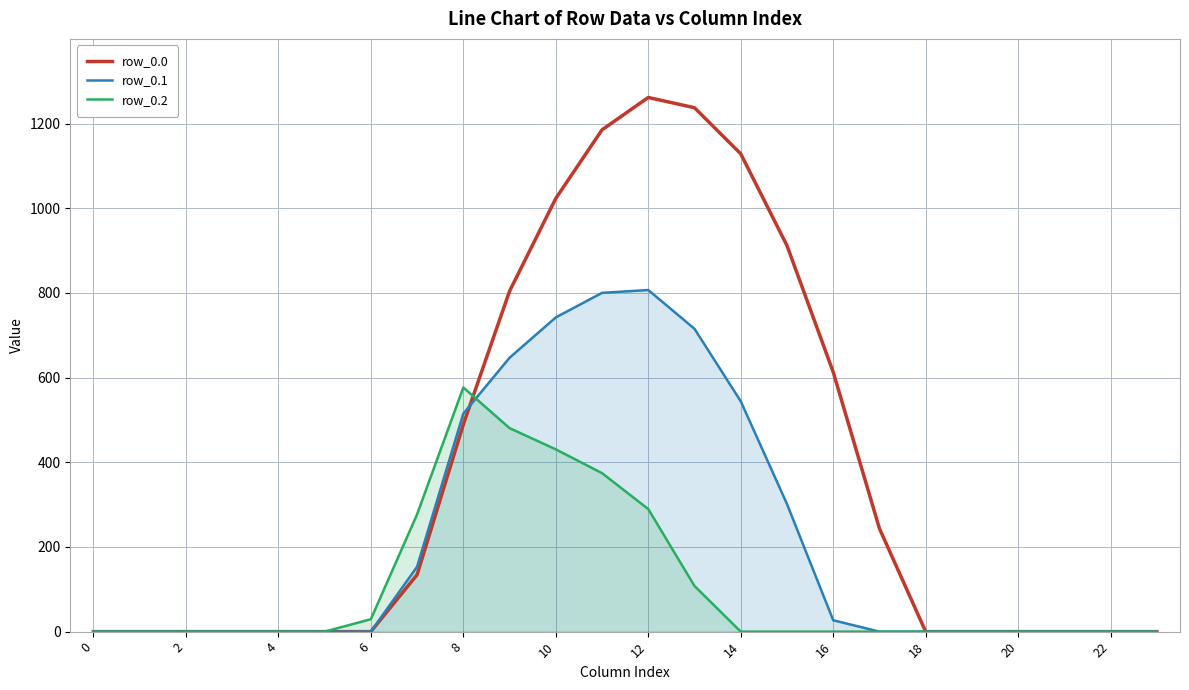

True or false: row_0.2 has a value of 328.0 at 18.

False